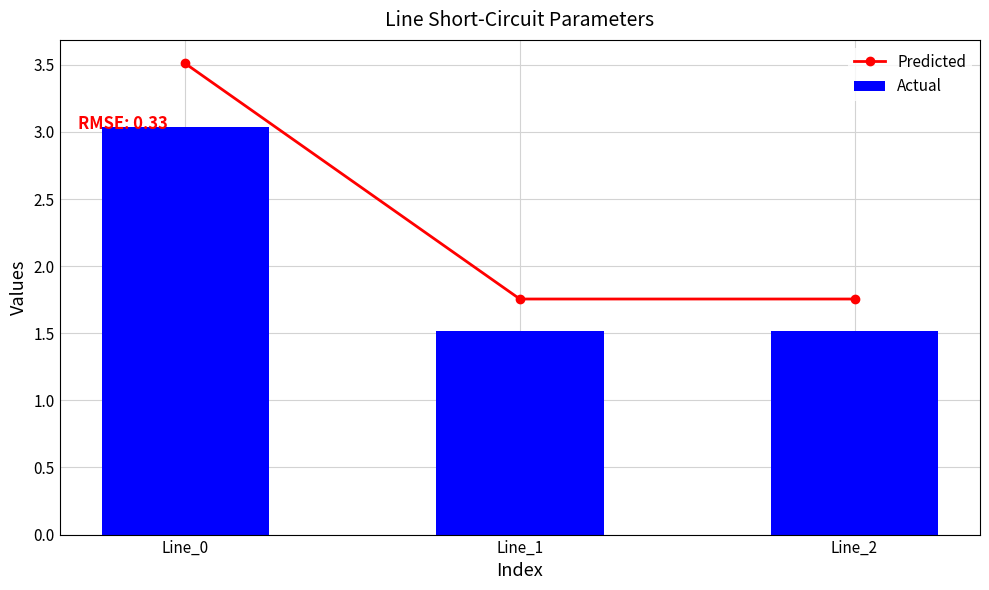

What are all the series names shown in the legend?

Predicted, Actual